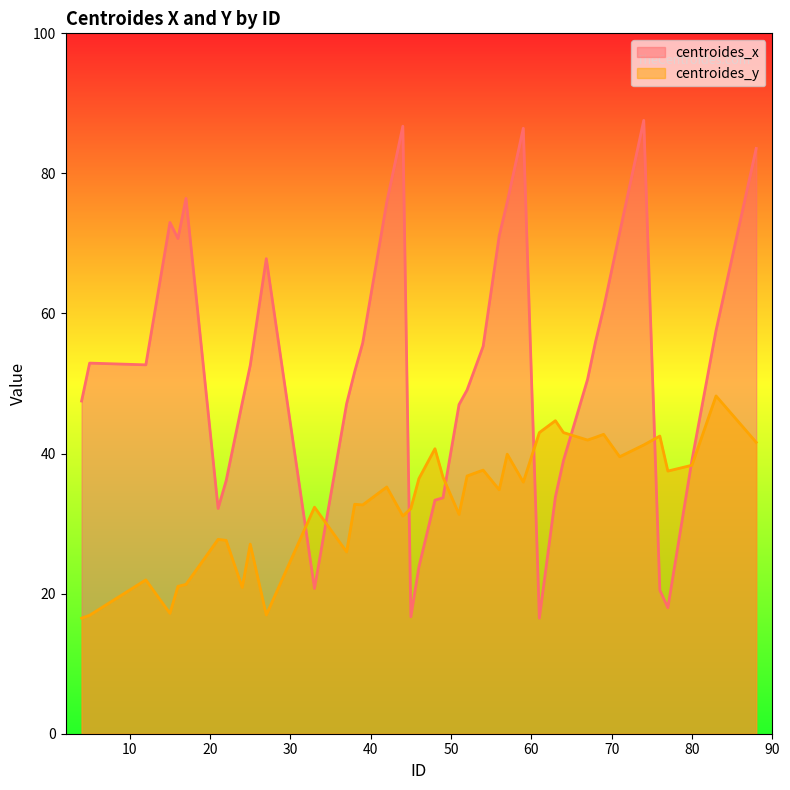

What is the difference between the second highest and second lowest values in the centroides_y series?

27.8